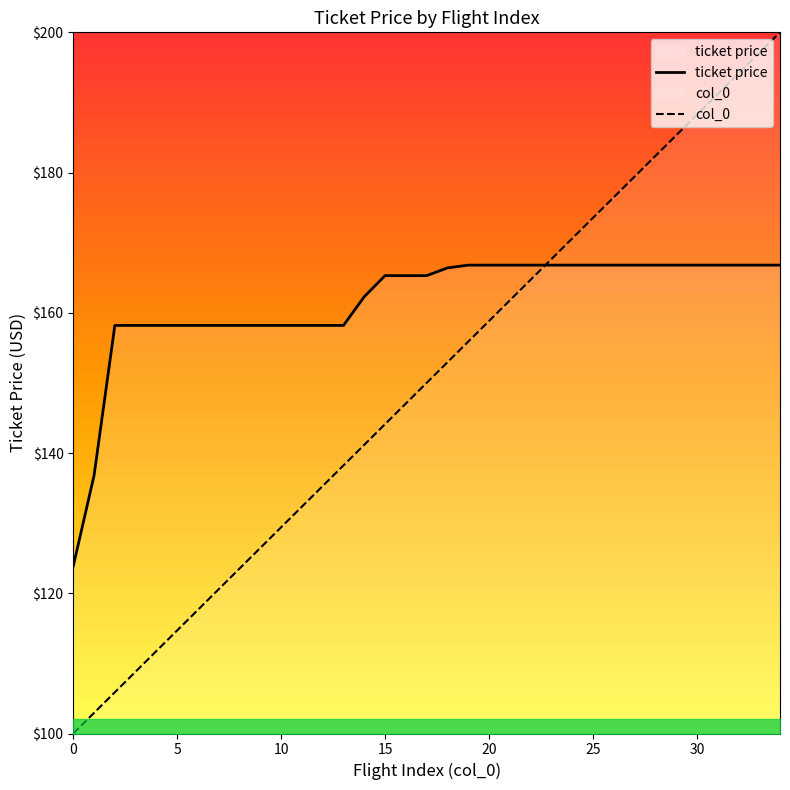

At 0, list the series in order from largest to smallest.

ticket price, col_0